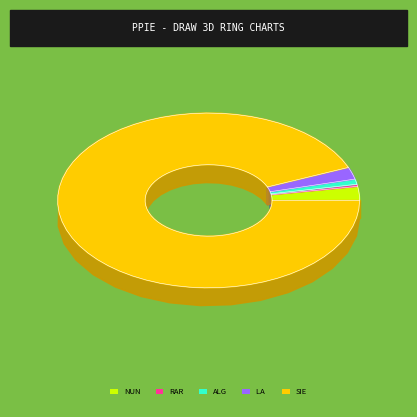

To the nearest percent, what portion does Algunas veces represent?

1%